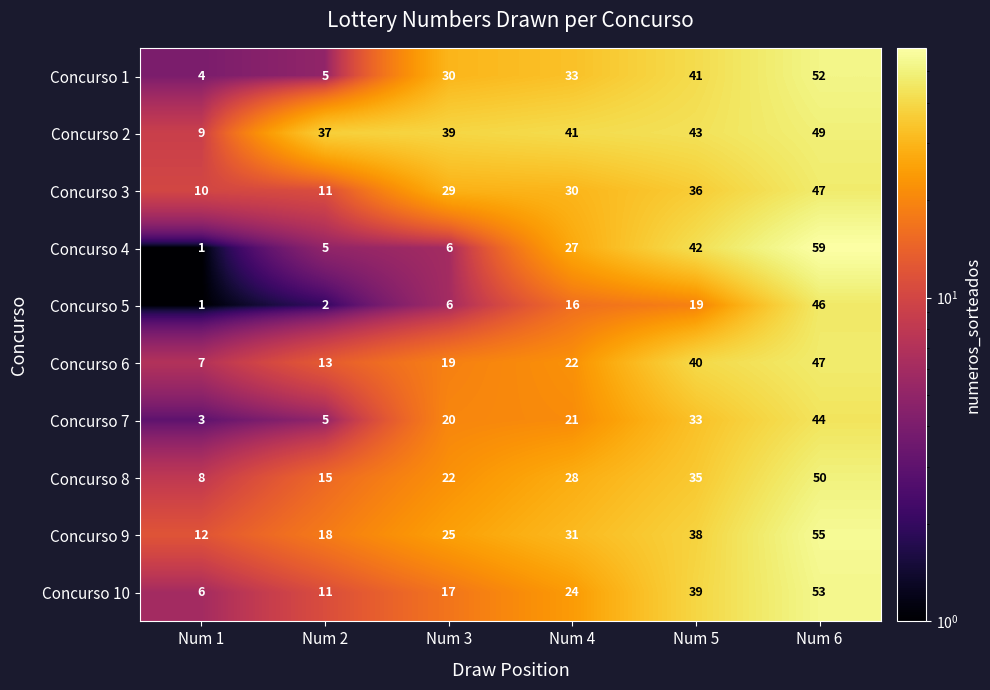

What is the sum of the Concurso 8 values at Num 6 and Num 5?

85